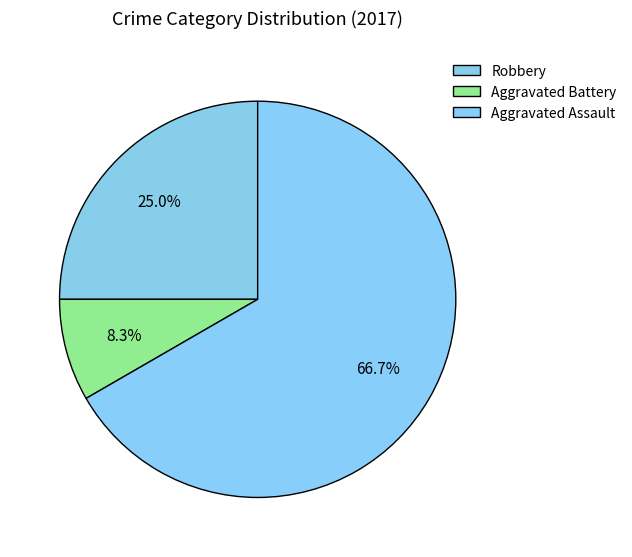

How much of the chart is everything except Aggravated Assault?

33.3%